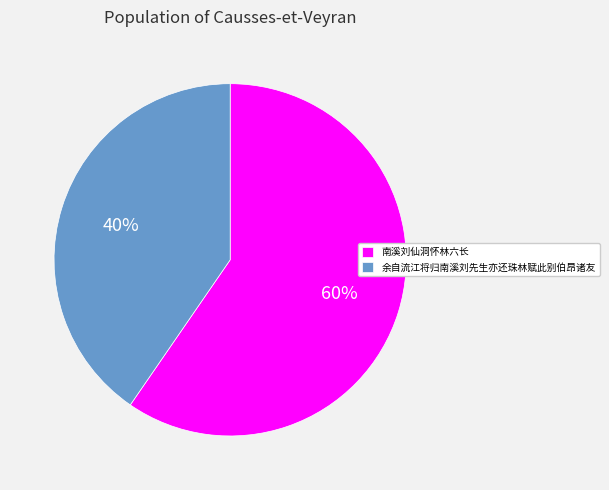

Approximately how many times larger is the value at 余自流江将归南溪刘先生亦还珠林赋此别伯昂诸友 compared to 南溪刘仙洞怀林六长?

0.7